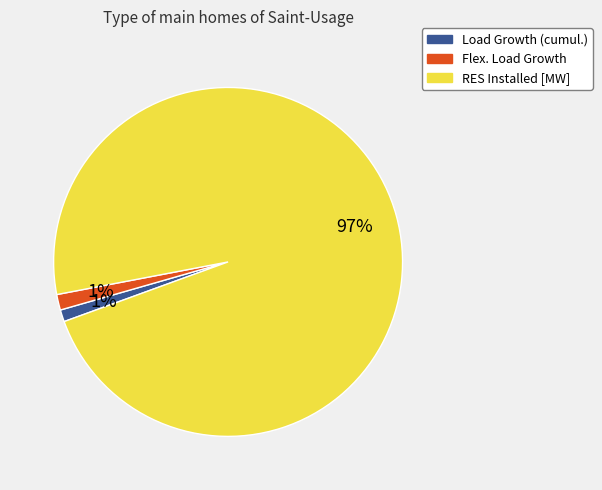

Which slice is the largest?

RES Installed [MW]